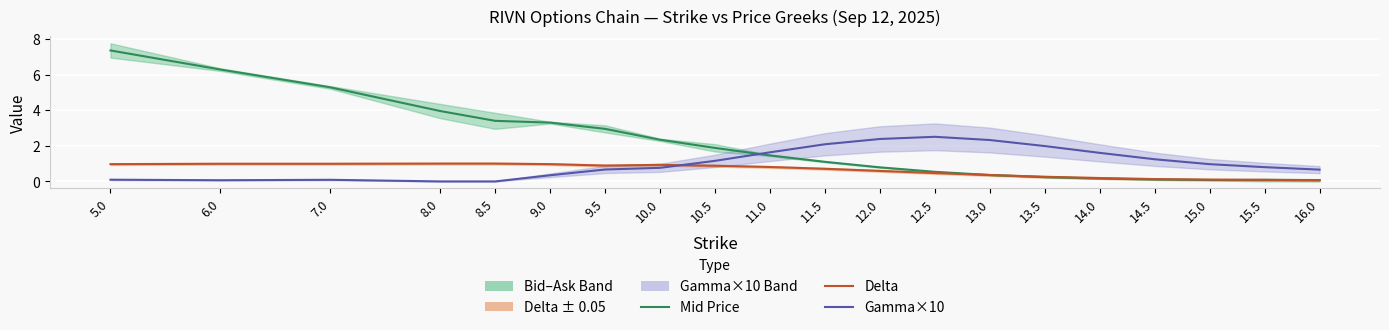

At which label is Gamma×10 closest to 1?

15.0